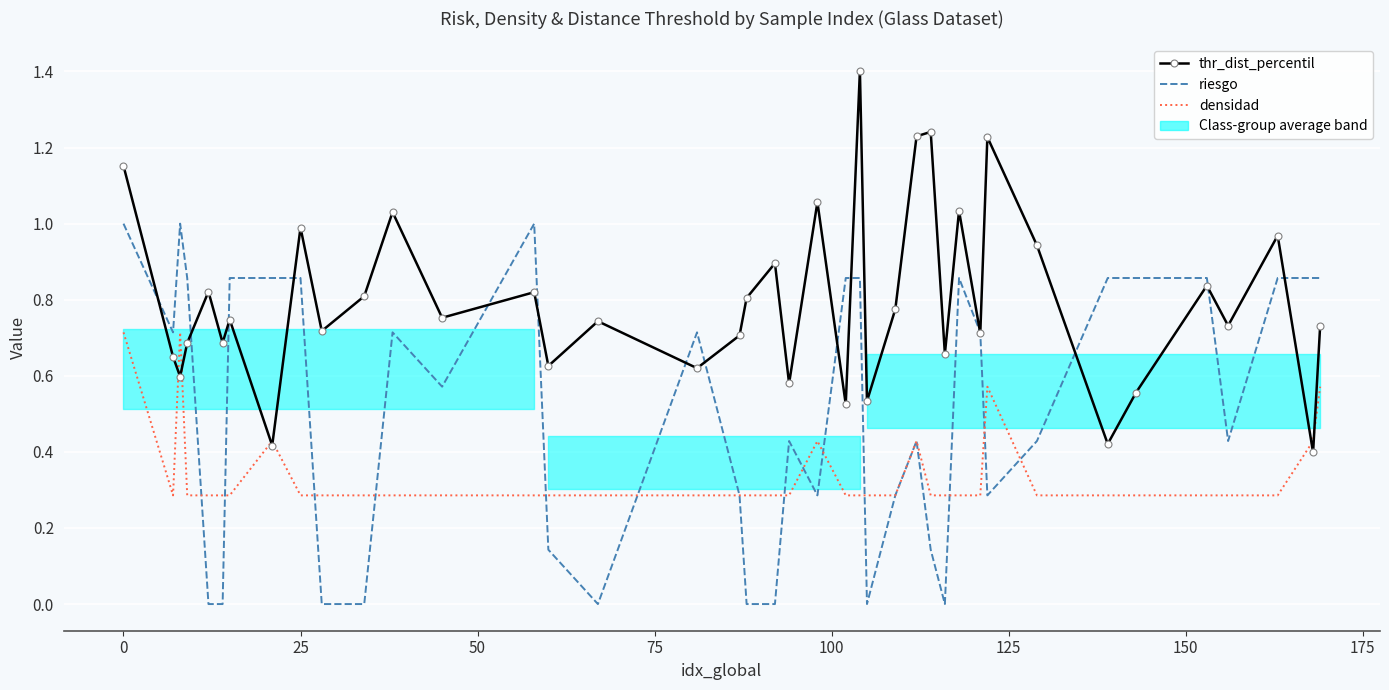

At how many categories does at least one series exceed 1?

8